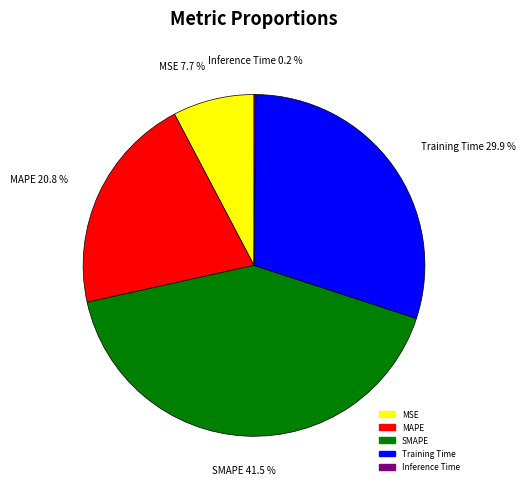

Is Training Time the majority of the pie?

No